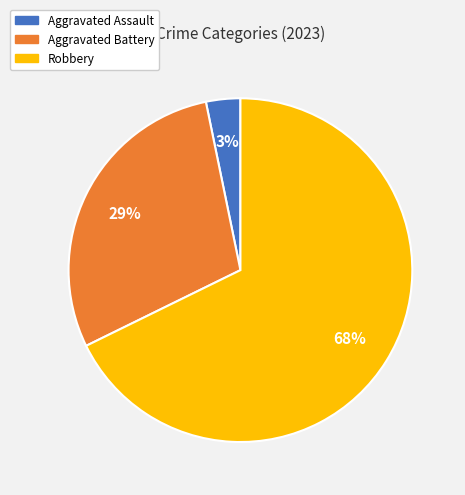

Combined, do Aggravated Battery and Robbery account for over 50%?

Yes